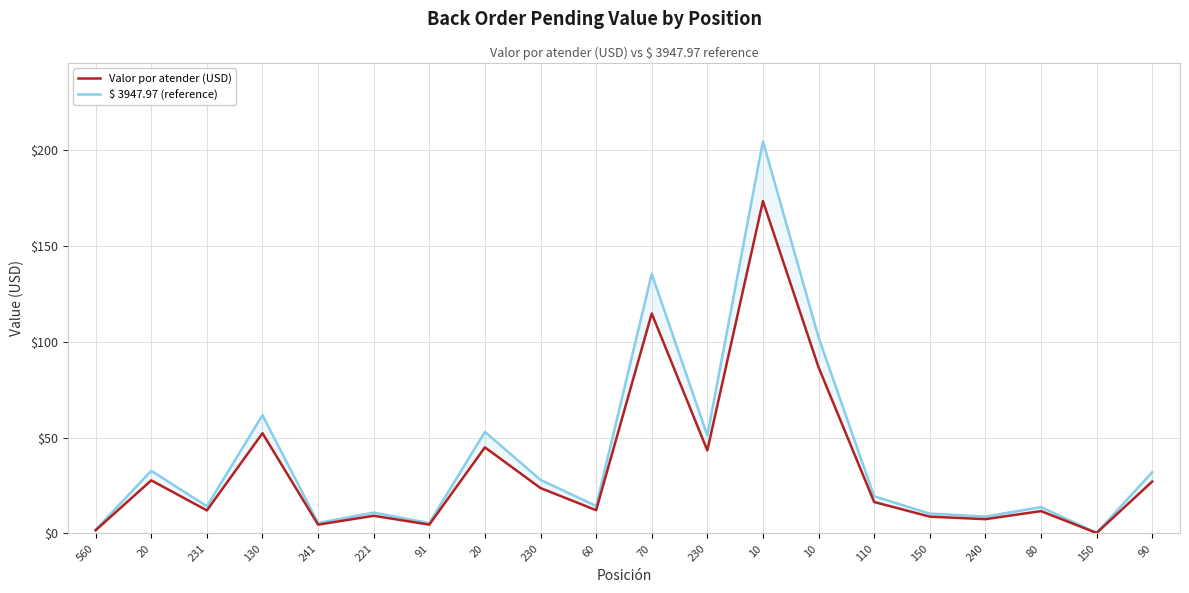

At which category does Valor por atender (USD) reach its first local valley?

231